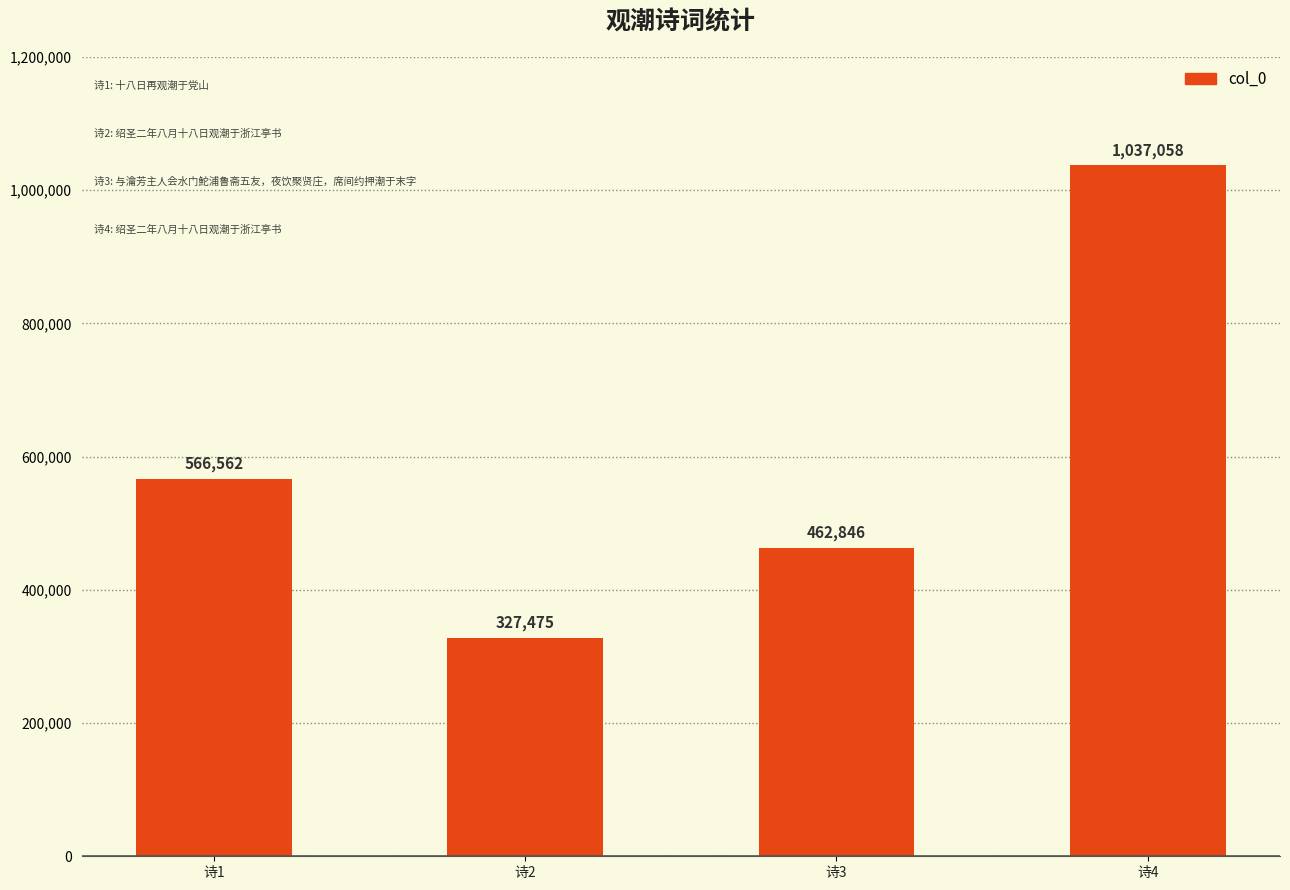

Reading right to left, list all the values displayed in this chart.

诗4=1037058	诗3=462846	诗2=327475	诗1=566562